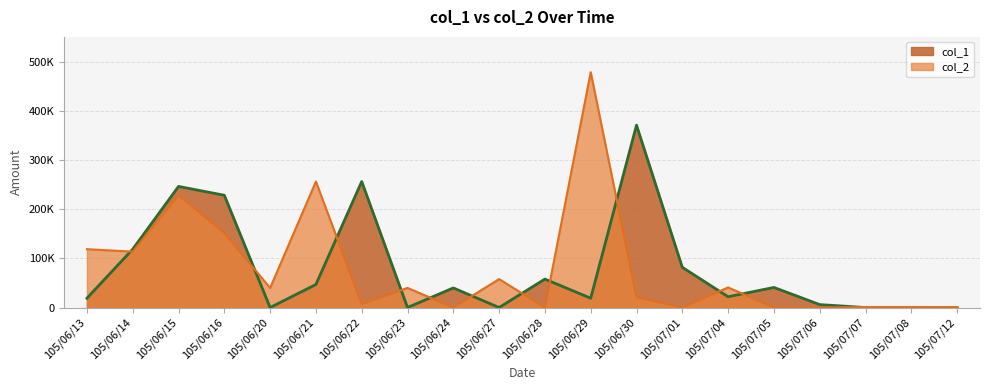

What is the value of the col_1 point at the 11th from the left?

58000